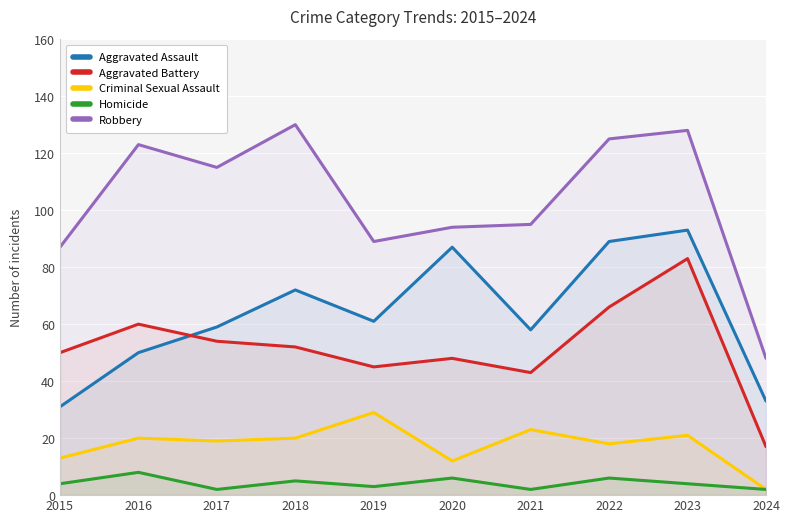

What are all the series names shown in the legend?

Aggravated Assault, Aggravated Battery, Criminal Sexual Assault, Homicide, Robbery